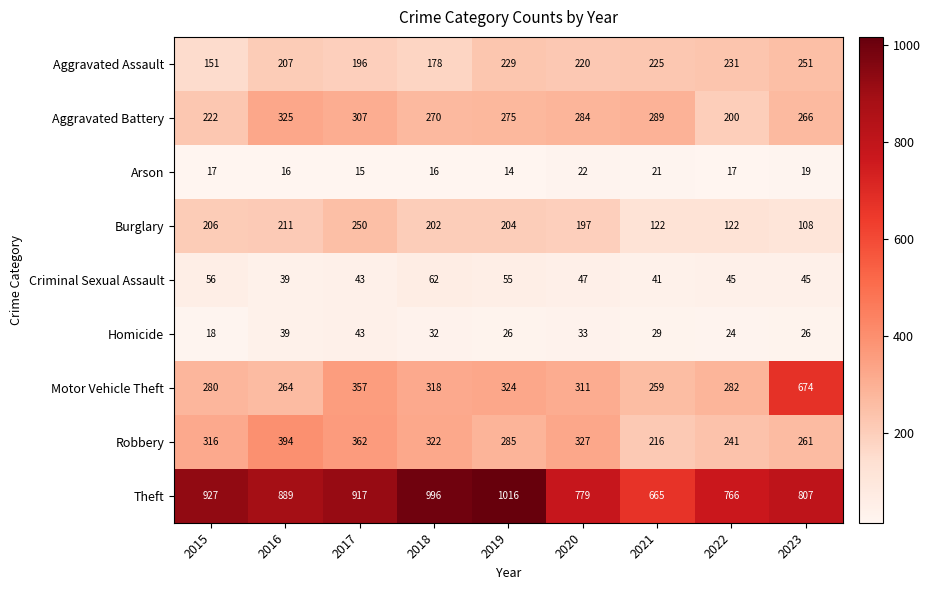

Which label corresponds to the smallest value in the chart?

2019